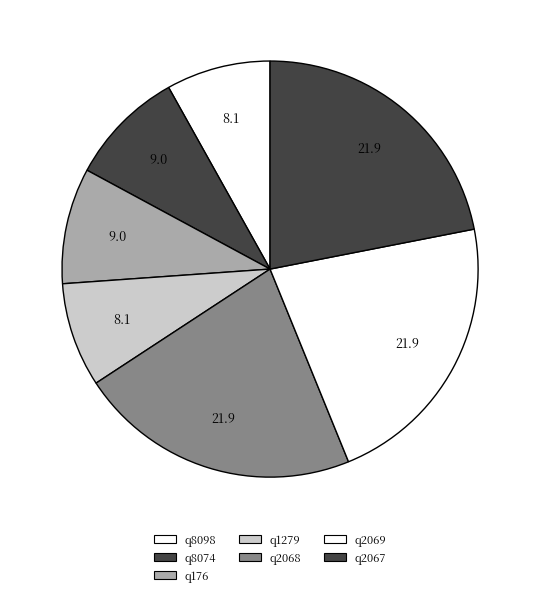

Does q2067 represent more than half of the total?

No